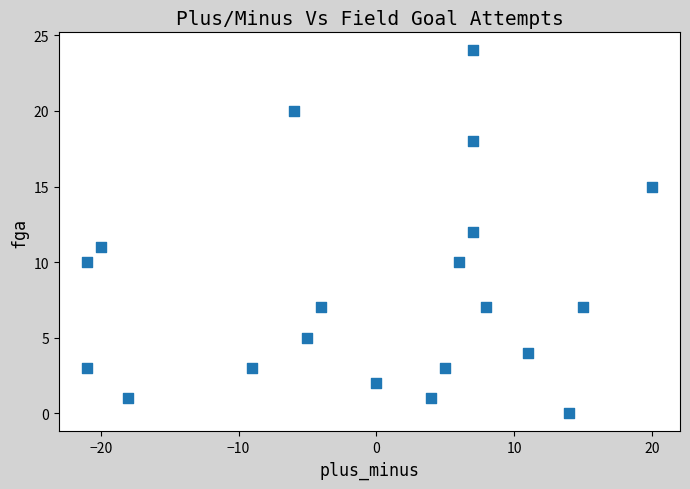

What is the range of Y values (max minus min)?

24